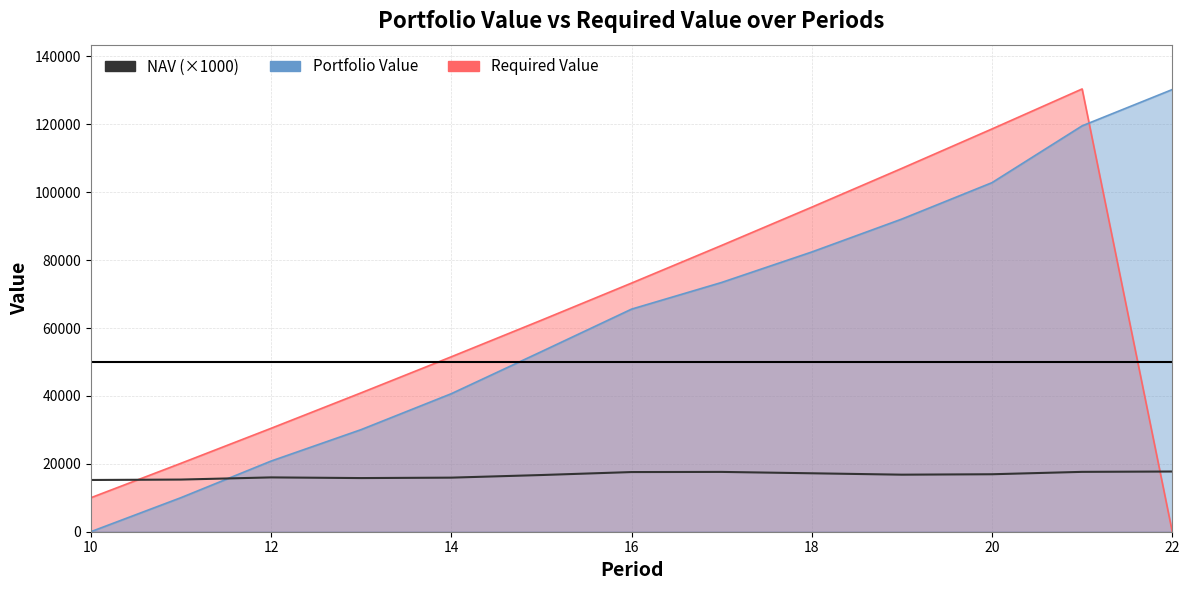

What is the sum of all values?

216518.3